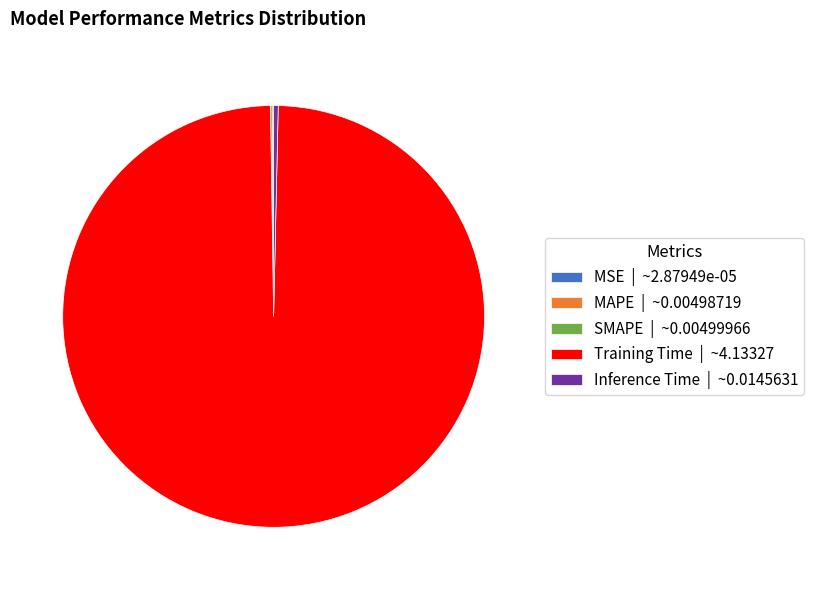

Which category has the biggest portion of the pie?

Training Time